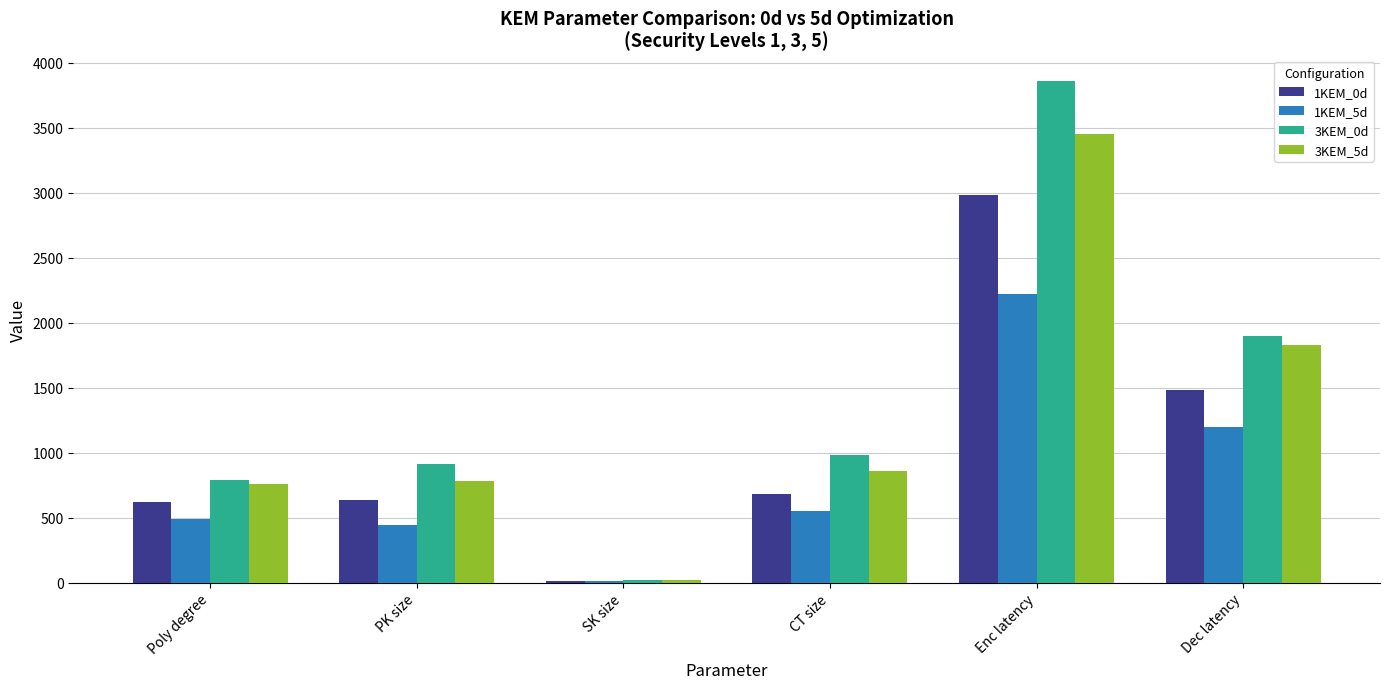

Does the chart contain stacked bars?

No